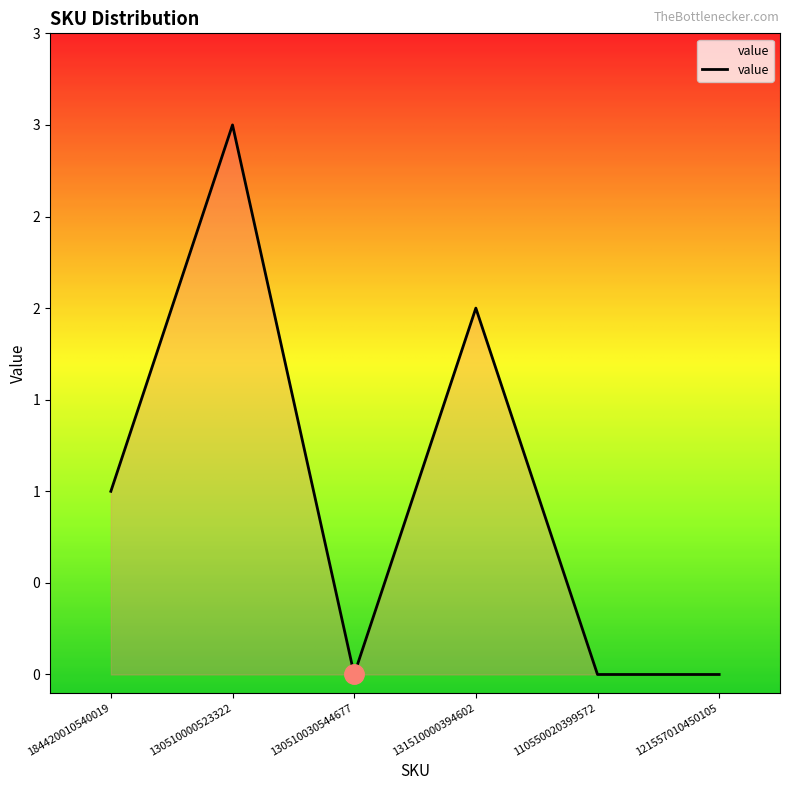

Does the chart have visible grid lines?

No